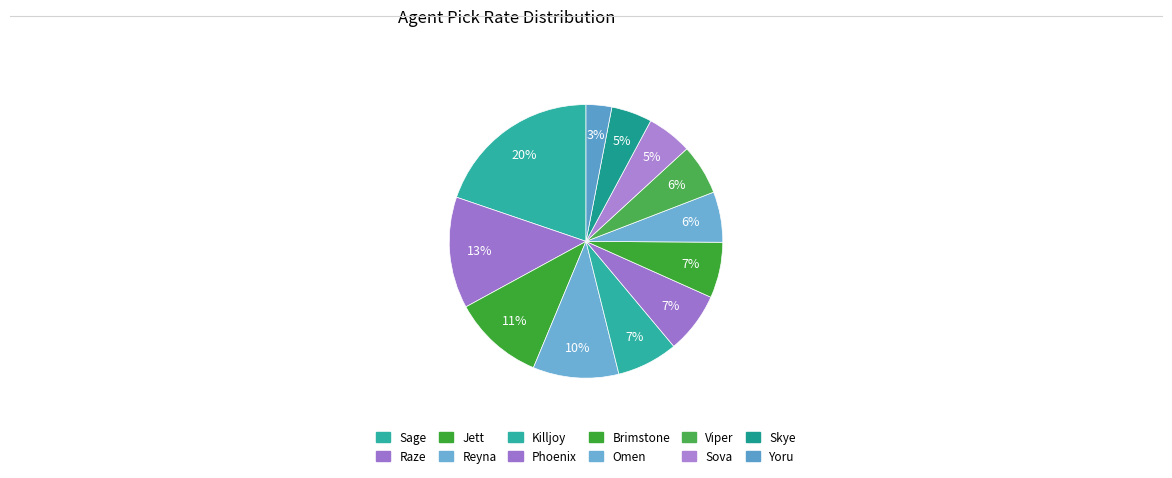

Count the number of slices in the pie.

12